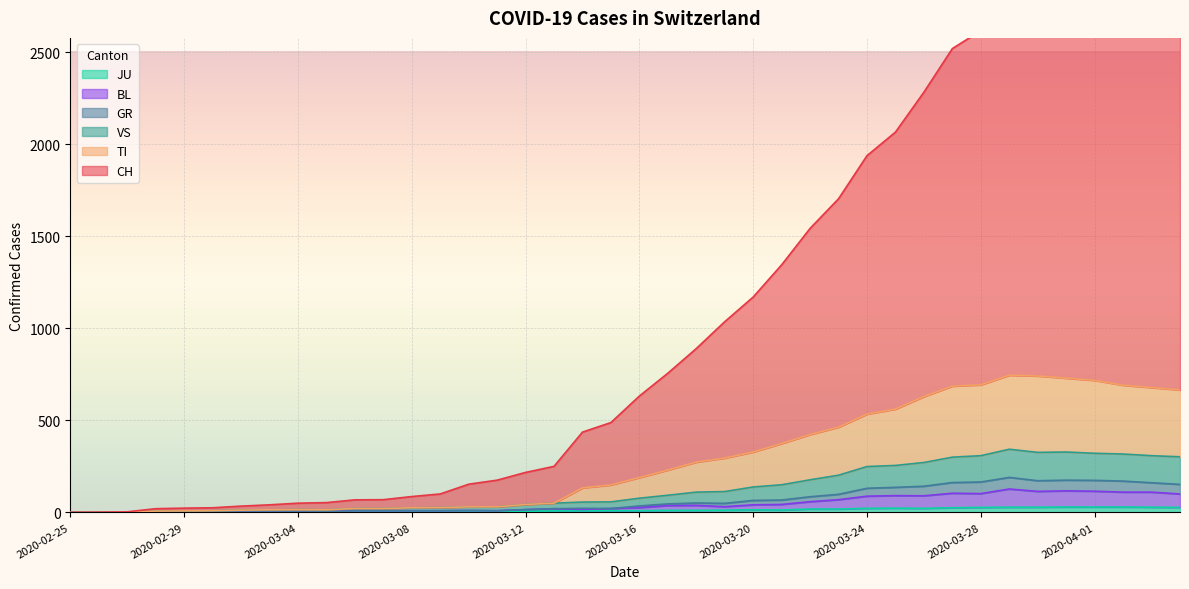

True or false: CH and JU cross at least once.

False